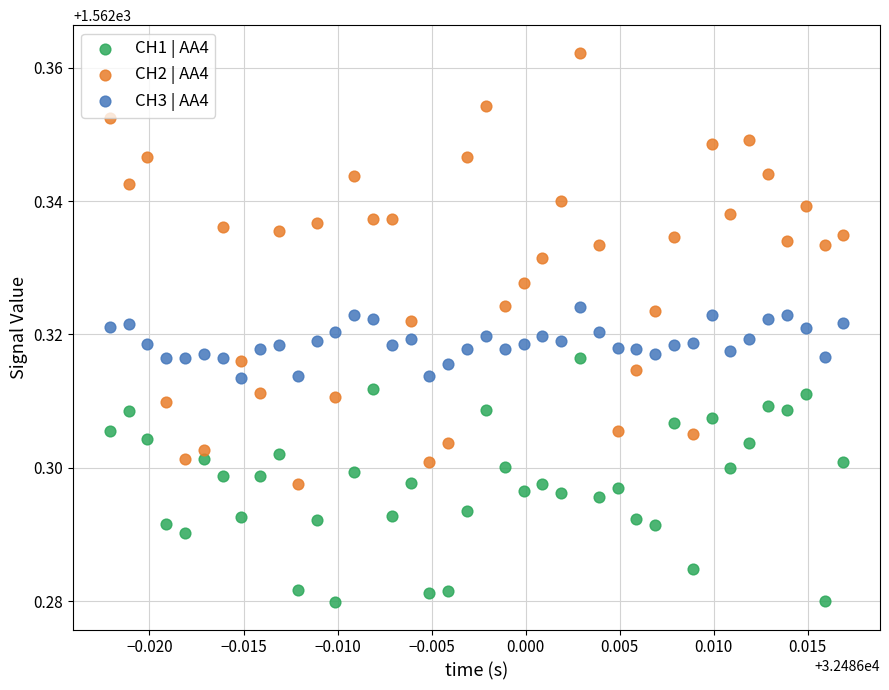

Which series reaches the maximum Y coordinate?

CH2 | AA4